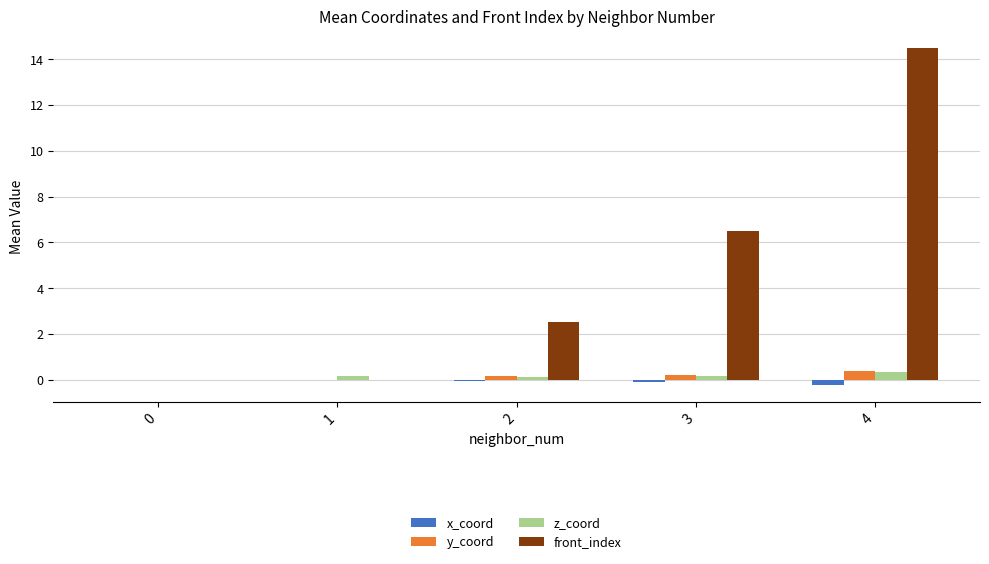

At which category is the sum across all series the highest?

4